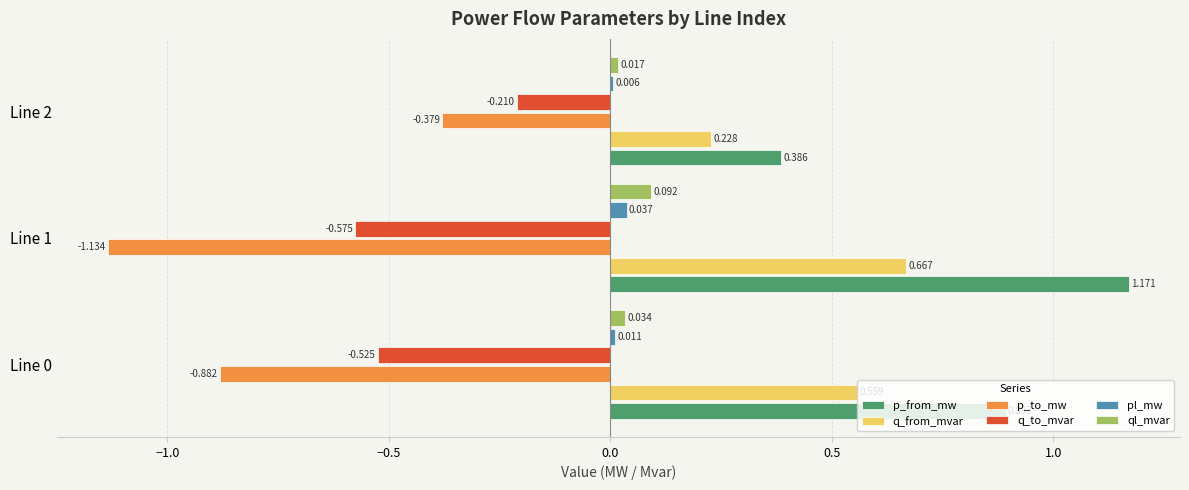

What are all the series names shown in the legend?

p_from_mw, q_from_mvar, p_to_mw, q_to_mvar, pl_mw, ql_mvar